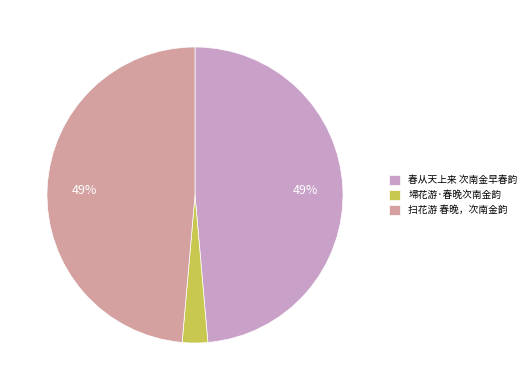

What is the smallest slice in the pie chart?

埽花游·春晚次南金韵